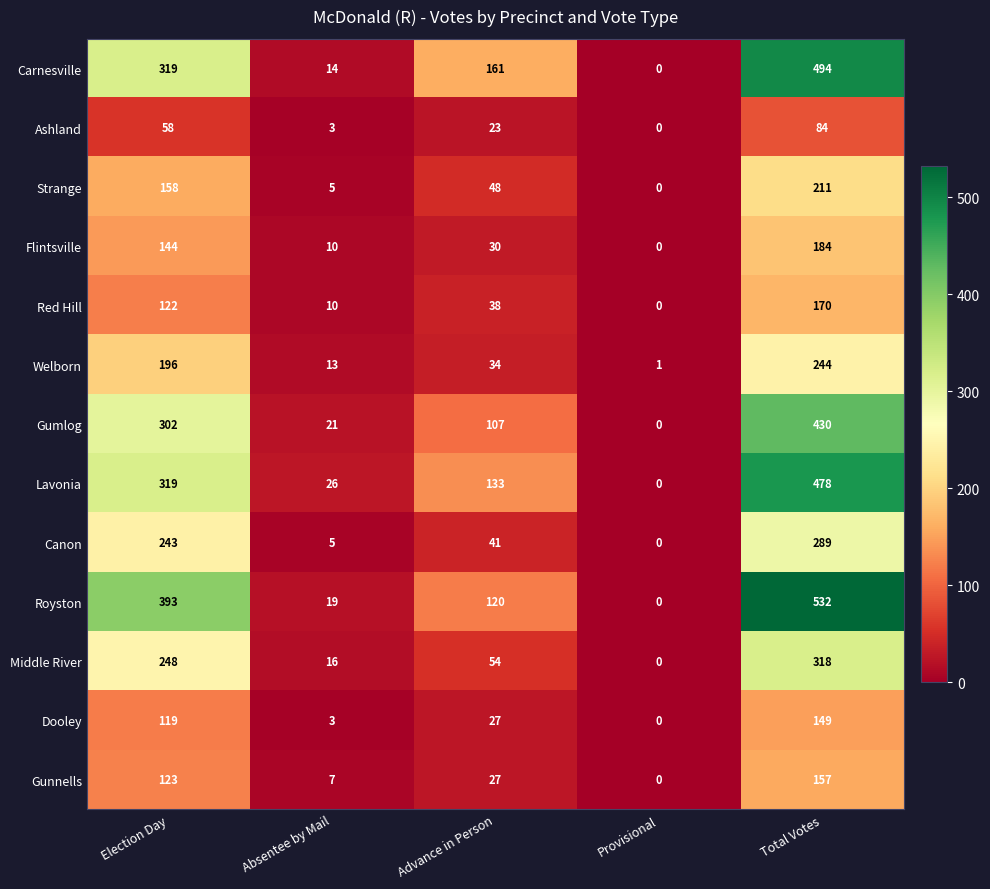

The Welborn series shows 19 at Absentee by Mail. True or false?

False